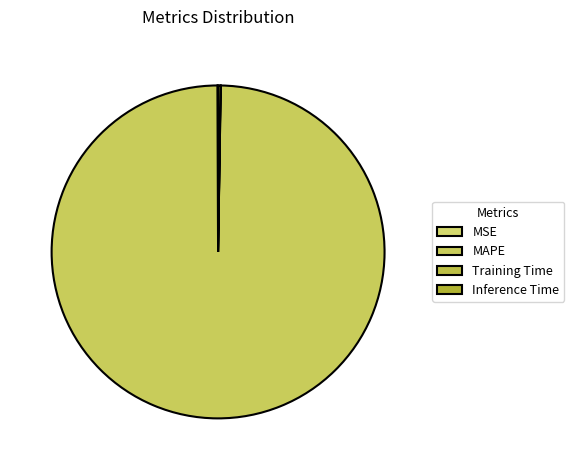

What is the largest slice in the pie chart?

MAPE